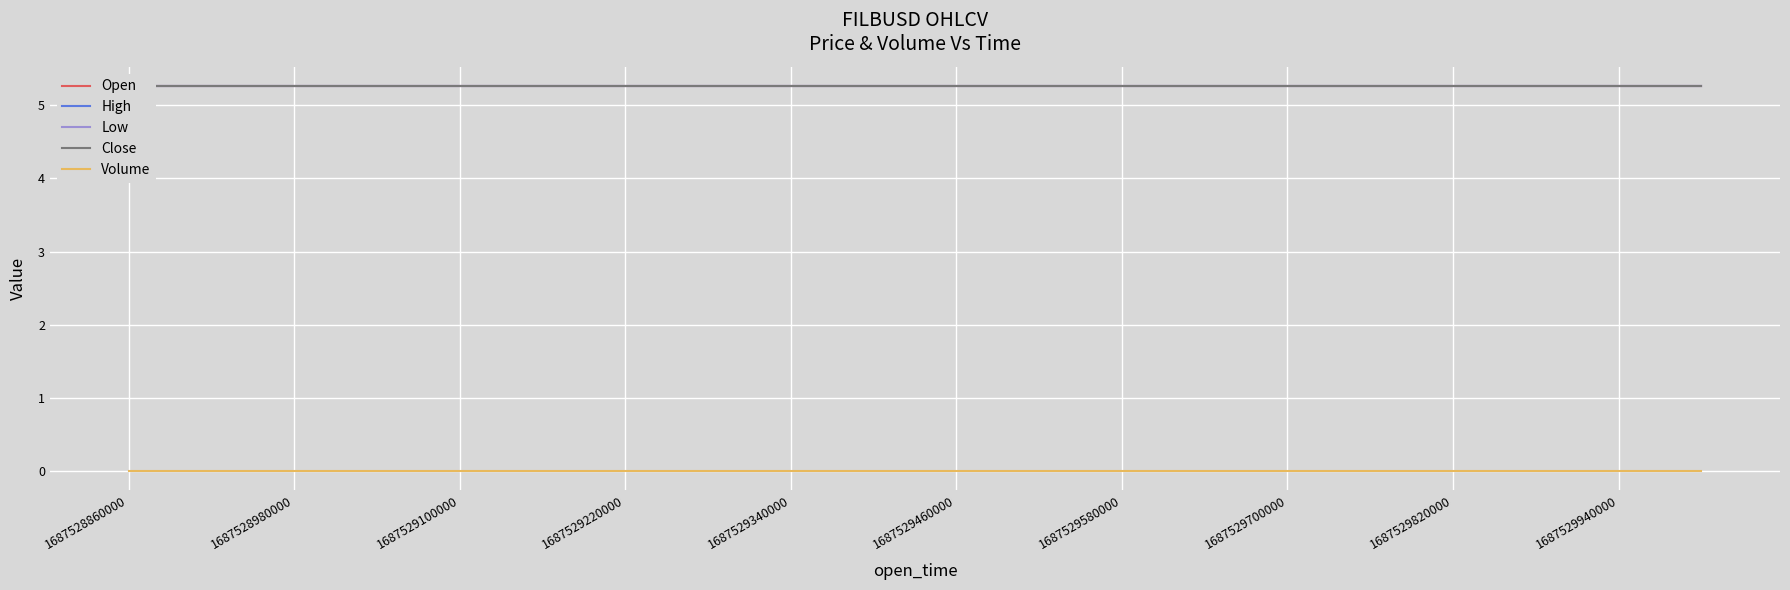

What is the total value across all series at 11?

21.0